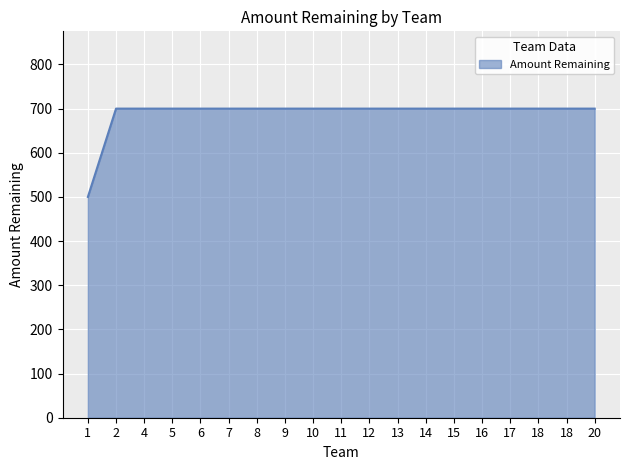

True or false: the data has more than 0 interior local peaks.

False